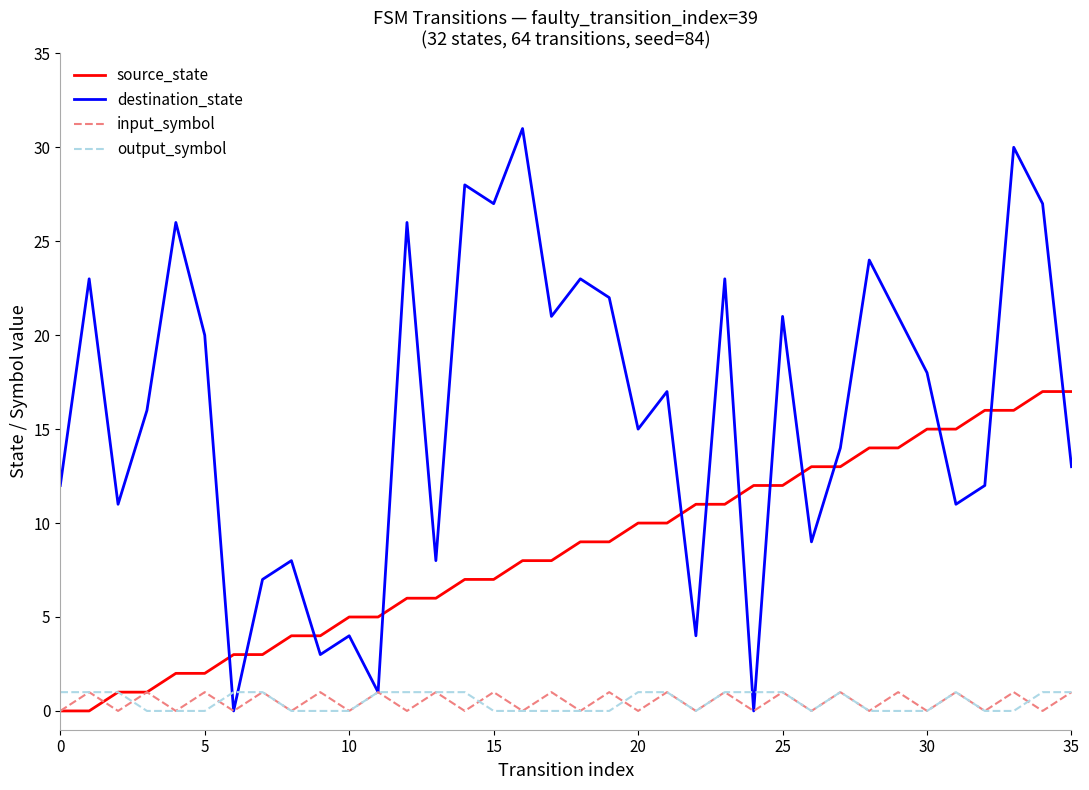

Which series has the largest total across all categories?

destination_state